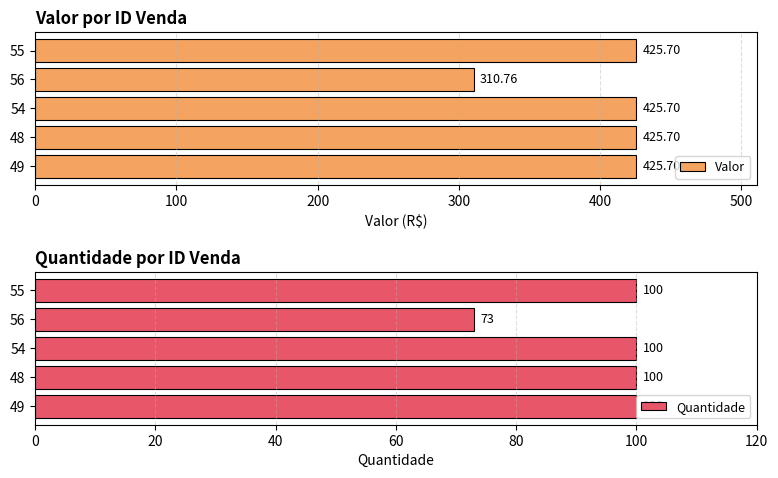

What is the maximum value shown in the chart?

425.7